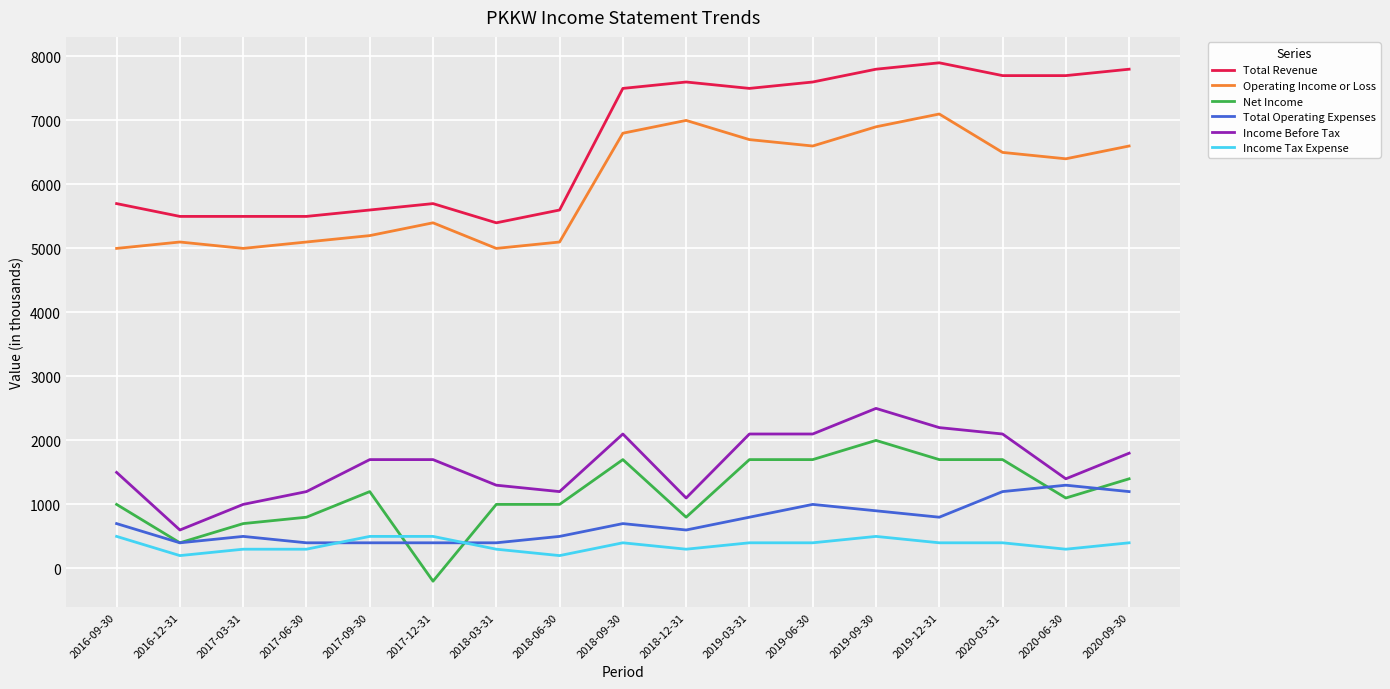

Which series has the widest spread of values?

Total Revenue